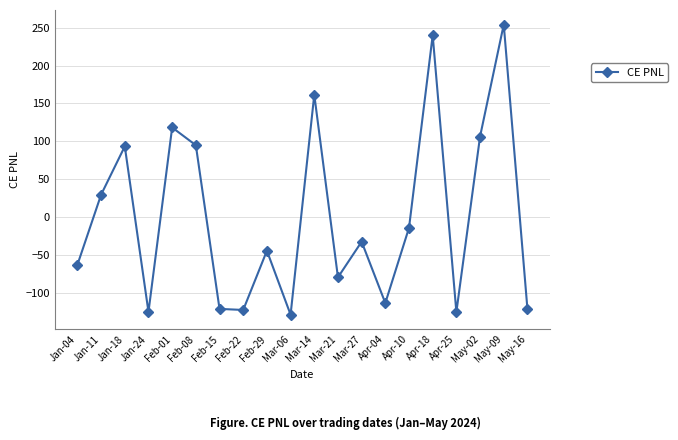

Where is the first local maximum?

Jan-18